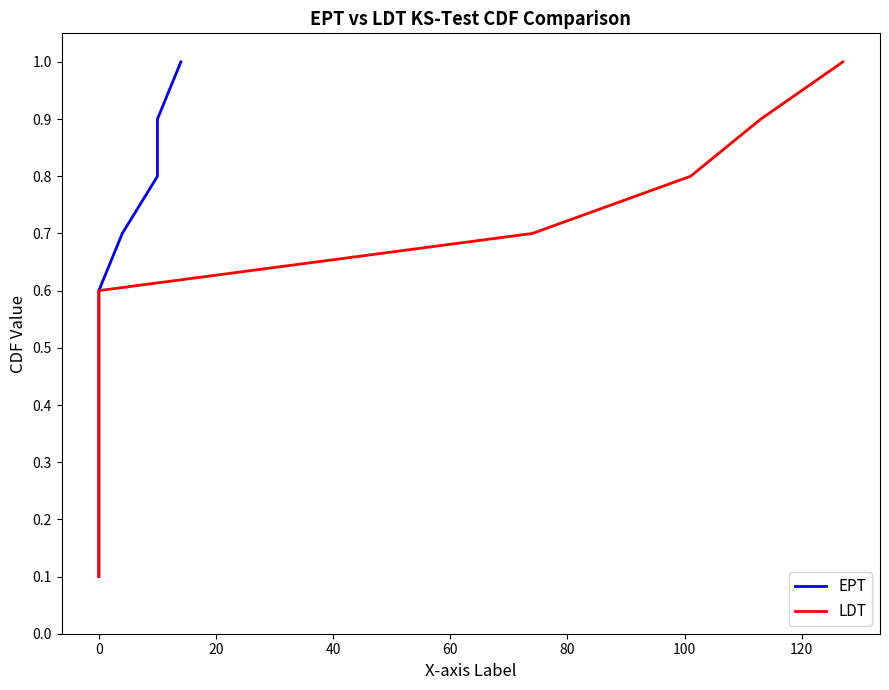

What are all the series names shown in the legend?

EPT, LDT